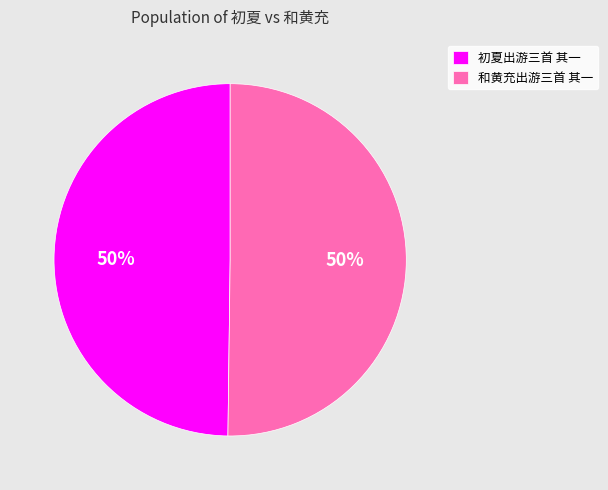

True or false: 初夏出游三首 其一 accounts for 50% of the total.

True